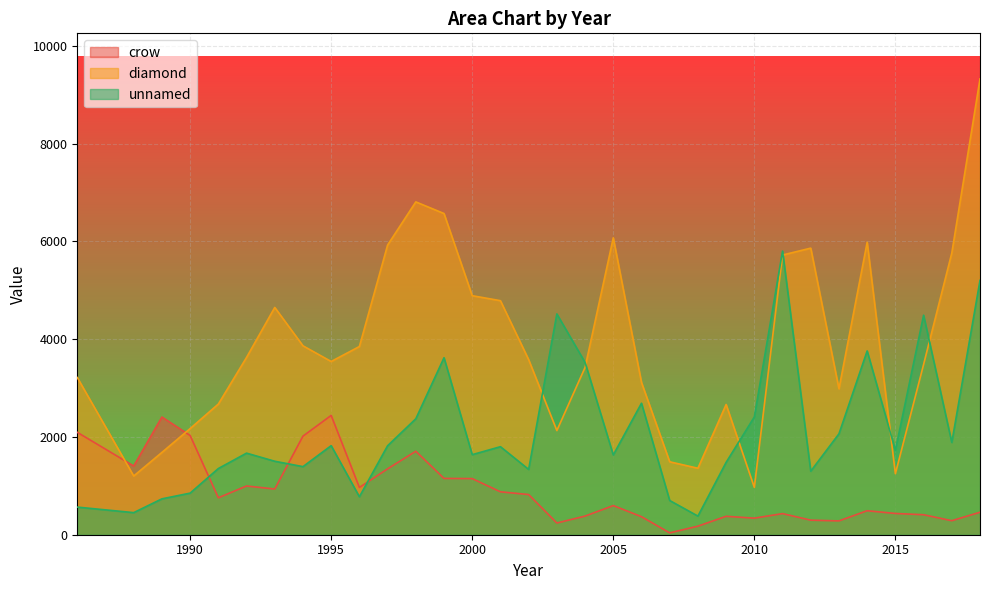

In unnamed, how many points are higher than both neighbors (excluding endpoints)?

9